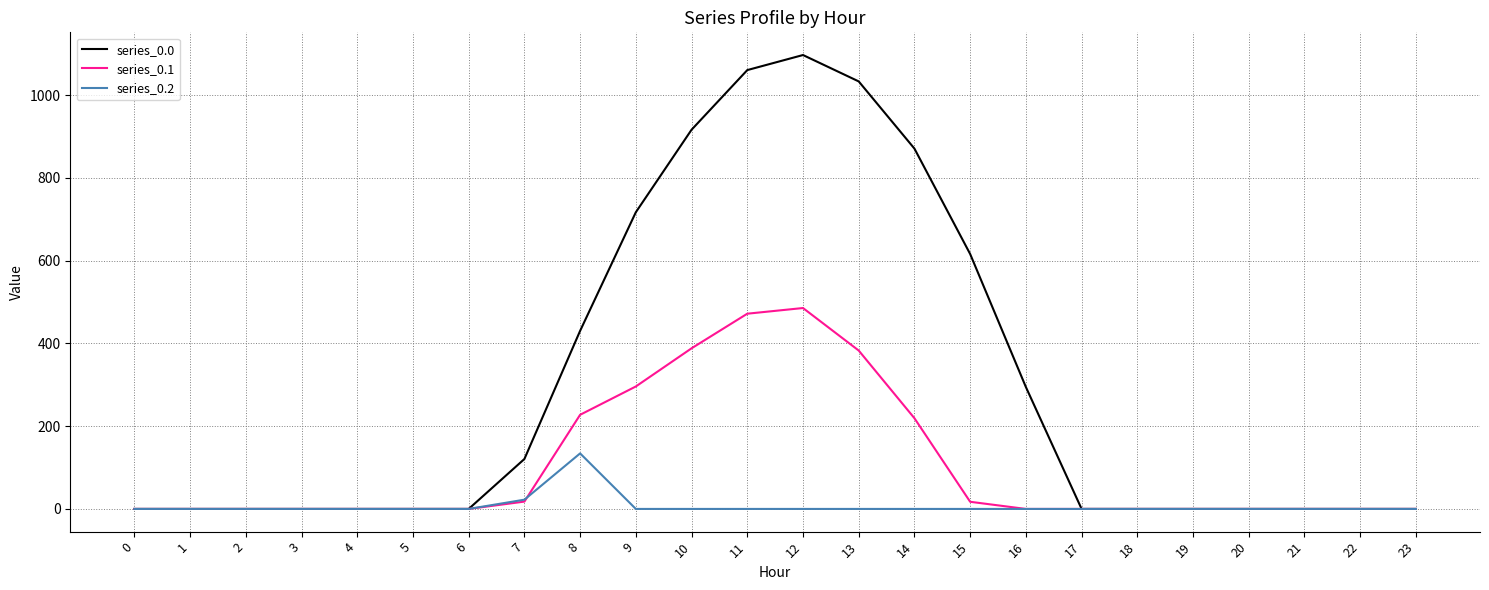

Which series has the largest total across all categories?

series_0.0